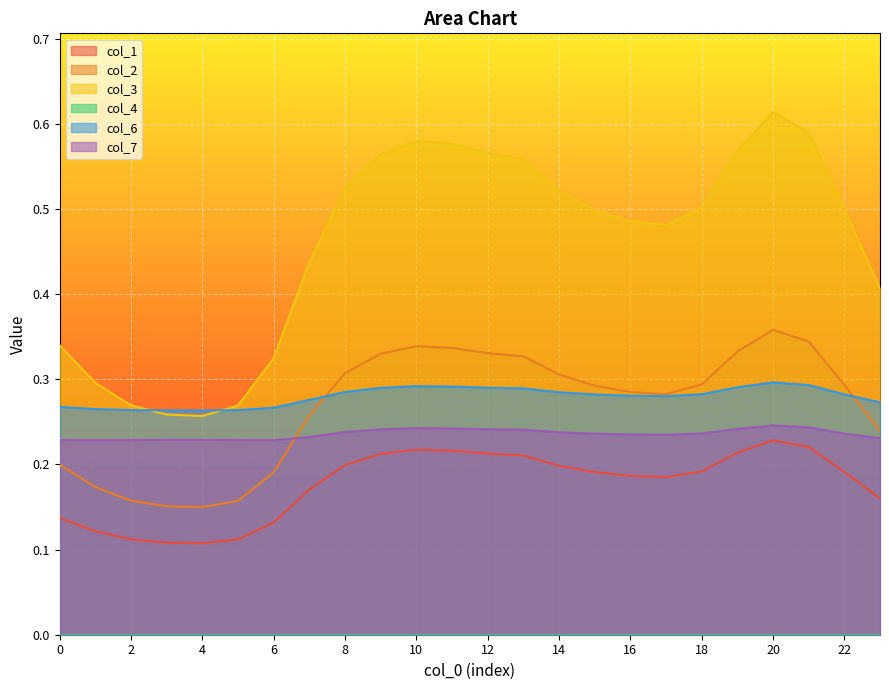

Between 16 and 9, which is larger?

9